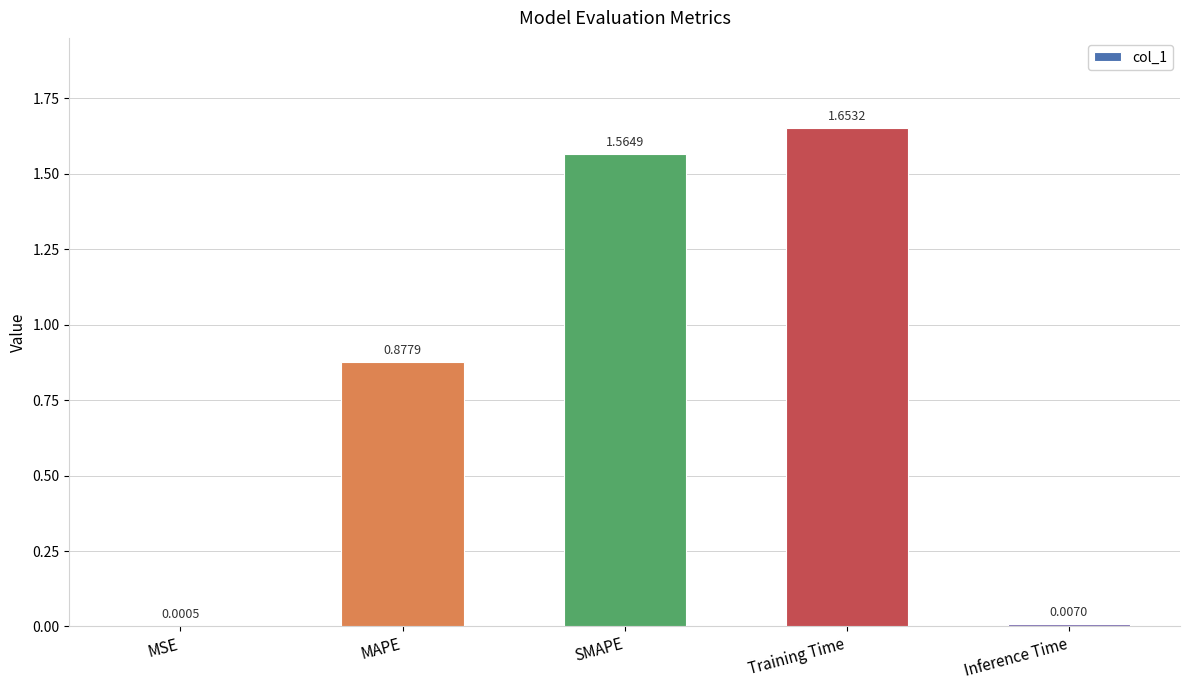

At which category does the chart reach its peak across all series?

Training Time